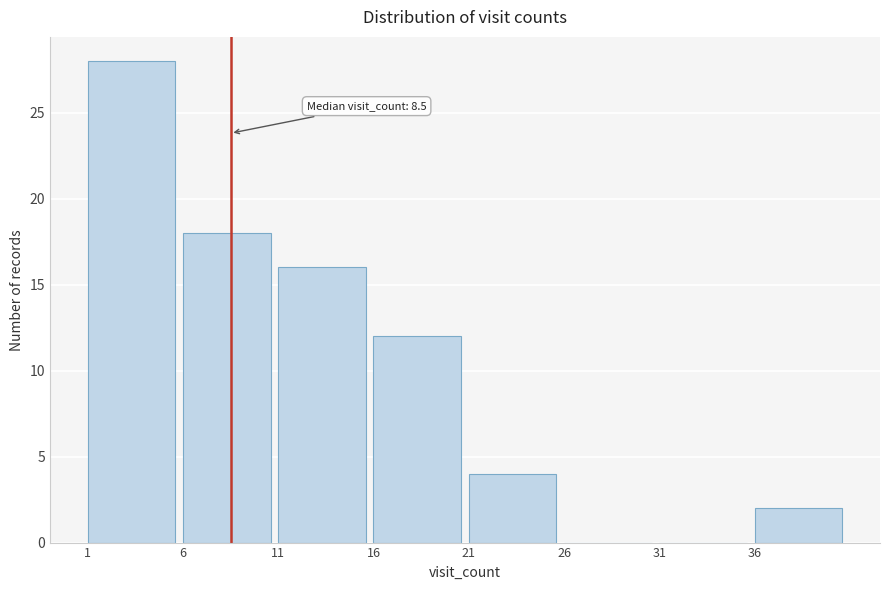

Over which range of the x-axis is the bar tallest?

1 to 6